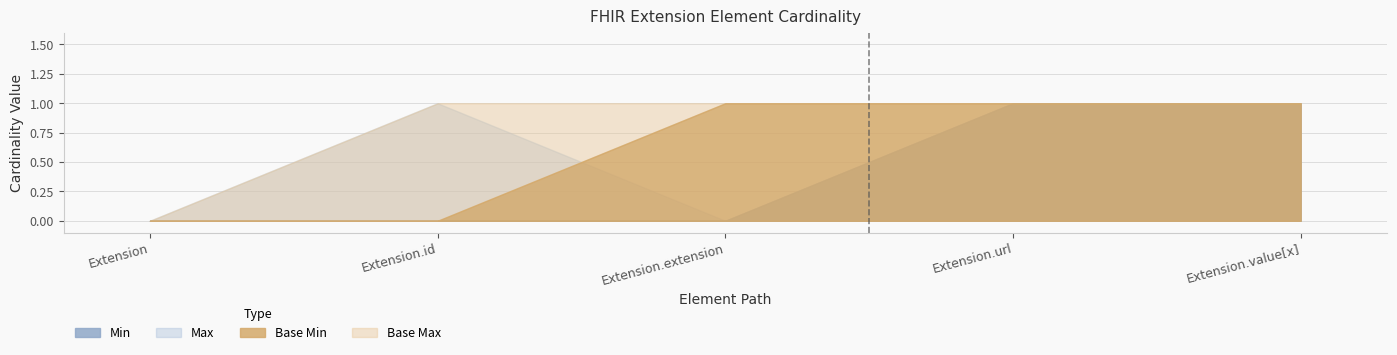

Is it true that Base Min equals 1 at Extension.extension?

True